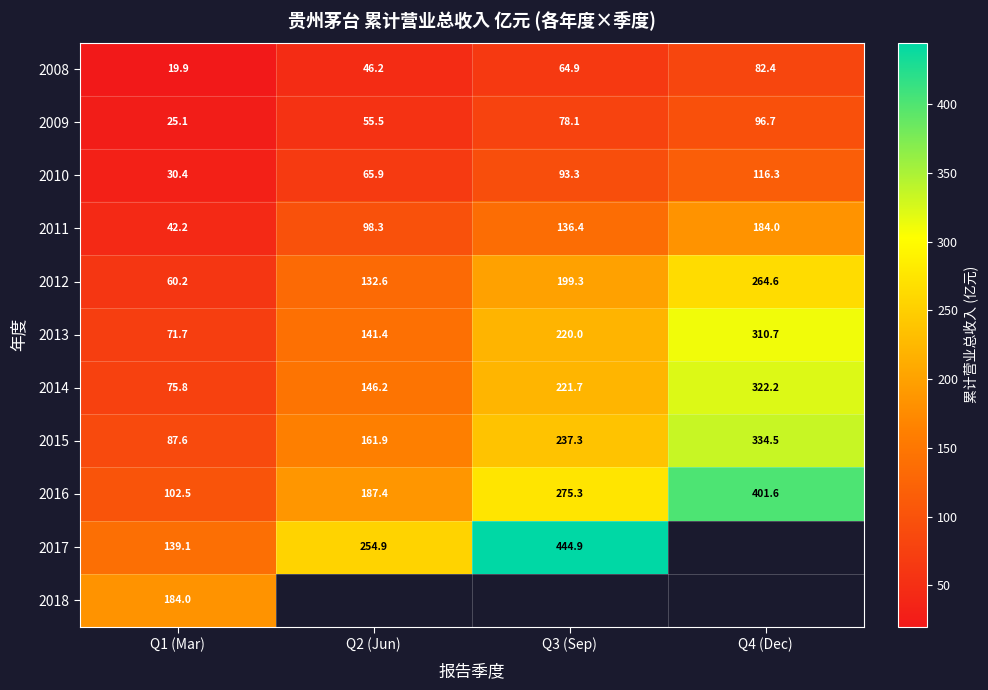

What is the greatest value displayed?

444.9